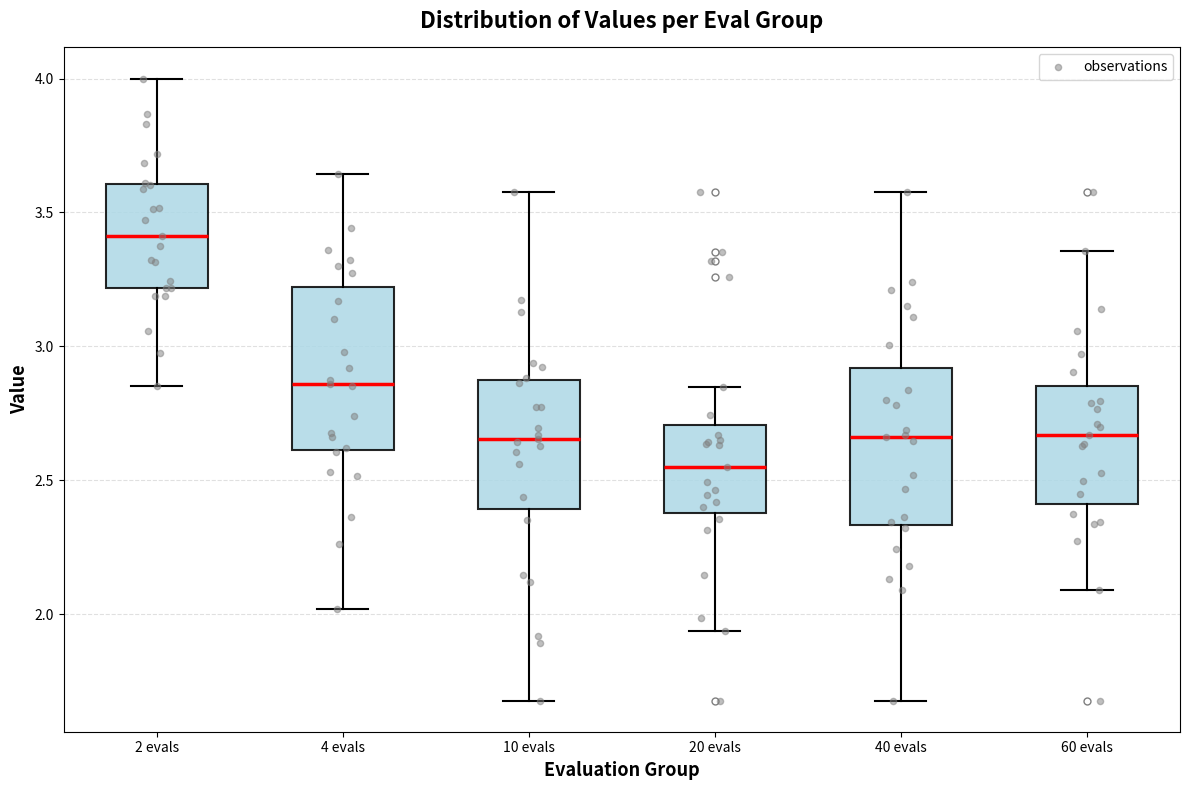

Reading left to right, read every box against the y-axis: the position of its median line, the range the box covers, and the ends of its whiskers. The values are not printed on the chart, so give them approximately, as read against the axis.

2 evals: median 3.40, box 3.20 to 3.60, whiskers 2.85 to 4.00
4 evals: median 2.85, box 2.60 to 3.20, whiskers 2.00 to 3.65
10 evals: median 2.65, box 2.40 to 2.85, whiskers 1.70 to 3.60
20 evals: median 2.55, box 2.40 to 2.70, whiskers 1.95 to 2.85
40 evals: median 2.65, box 2.35 to 2.90, whiskers 1.70 to 3.60
60 evals: median 2.65, box 2.40 to 2.85, whiskers 2.10 to 3.35